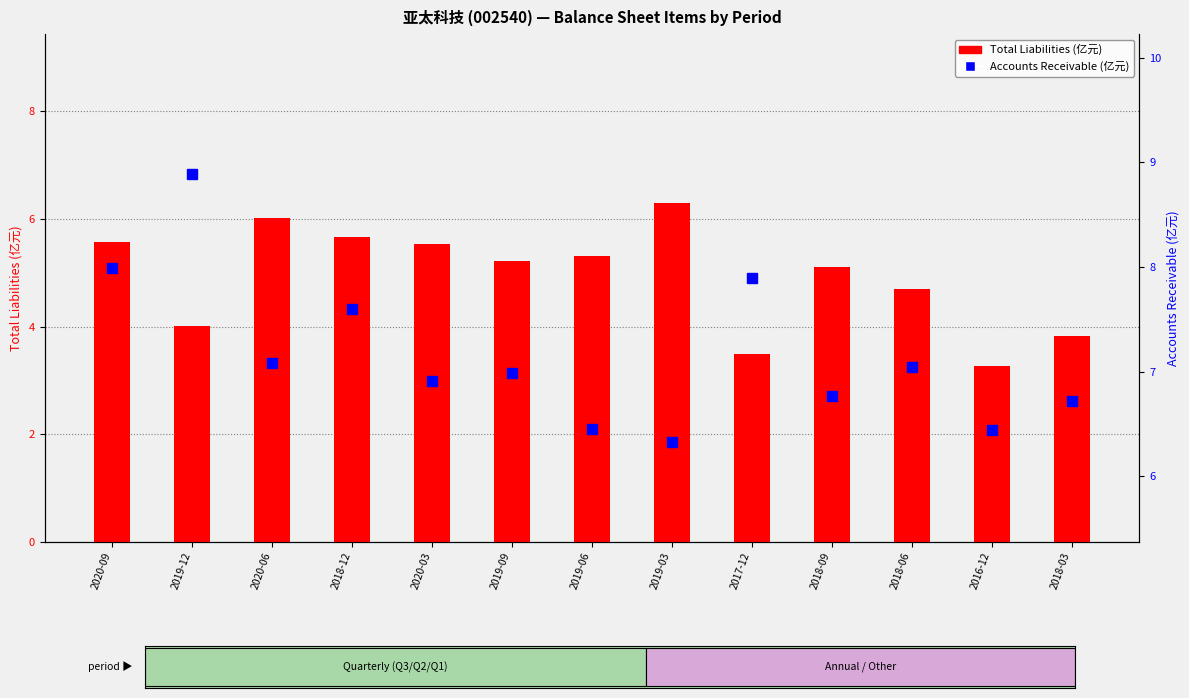

True or false: TOTAL_LIABILITIES (亿元) has a value of 3.7 at 2020-03.

False